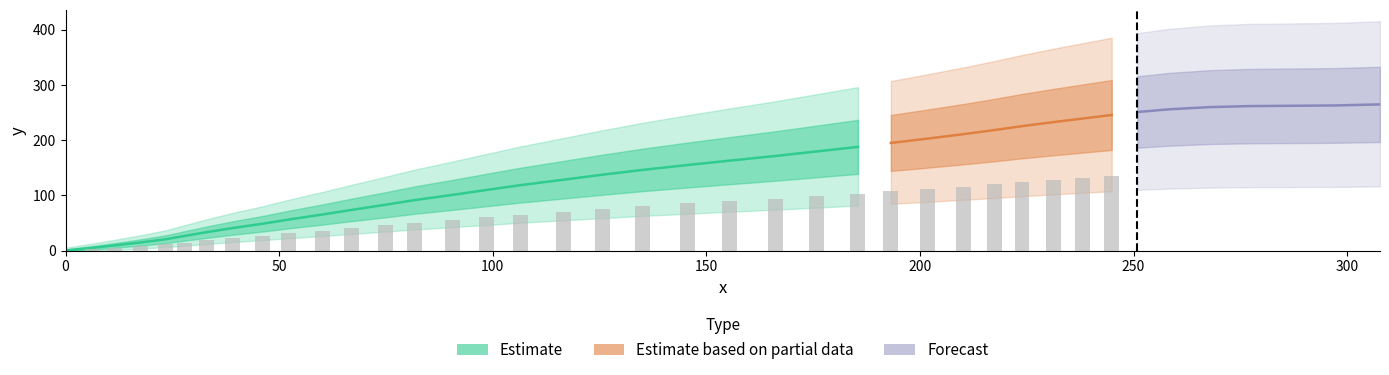

Reading left to right, transcribe all the data shown in this chart.

0.0	4.9	9.3	14.7	20.4	26.3	33.2	40.6	48.6	56.2	65.2	73.6	82.8	91.3	100.8	109.7	118.4	128.3	137.3	146.0	154.9	162.8	171.3	179.5	187.7	194.8	202.6	210.6	218.2	225.2	232.6	239.0	245.4	250.8	255.7	259.7	261.5	262.1	262.7	264.6